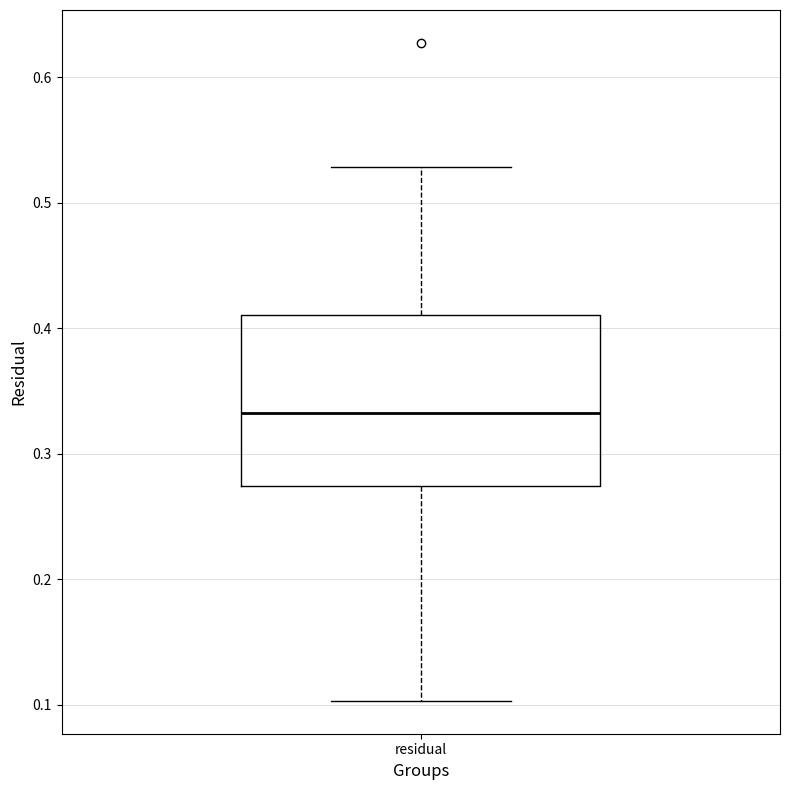

Read this box plot against the y-axis: the position of the median line, the range covered by the box, and the ends of both whiskers. The values are not printed on the chart, so give them approximately, as read against the axis.

median 0.33, box 0.27 to 0.41, whiskers 0.10 to 0.53